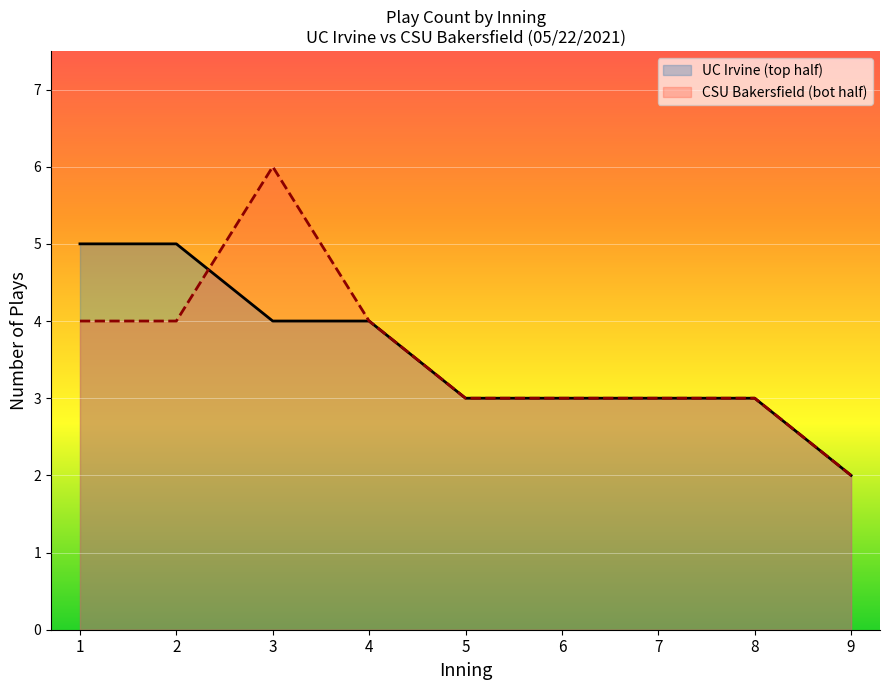

List the series in order of their peak value, highest first.

CSU Bakersfield (bot half), UC Irvine (top half)